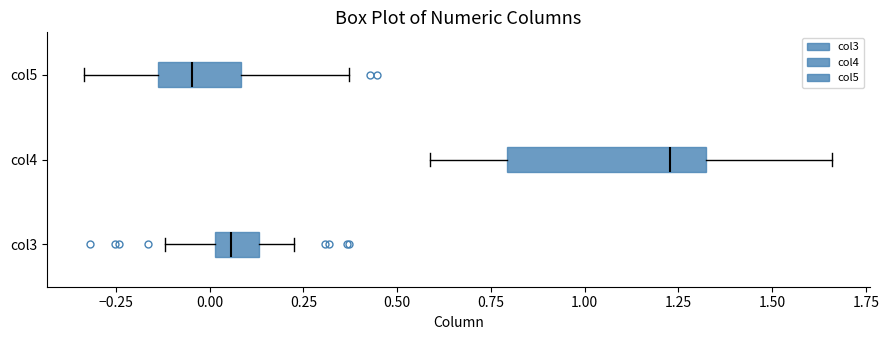

Where is the right edge of the box for col4 on the x-axis? The values are not printed on the chart, so give them approximately, as read against the axis.

1.30